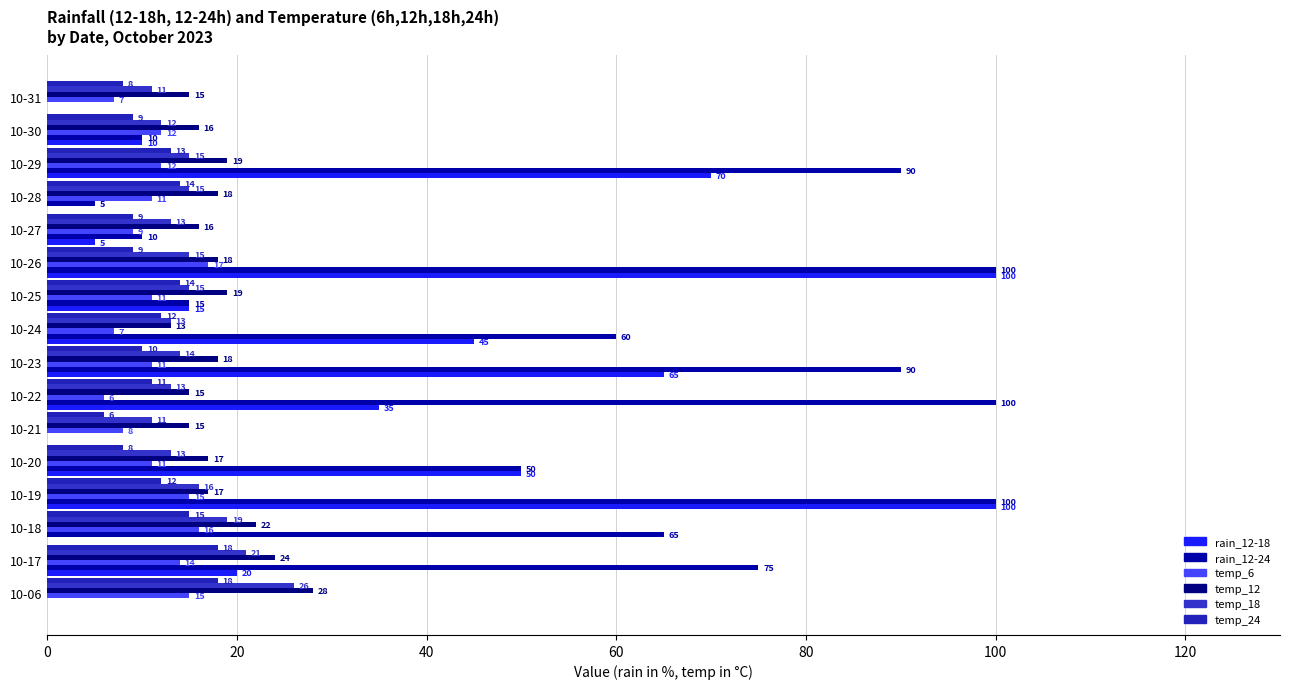

Rank the series by their maximum value, from lowest to highest.

temp_6, temp_24, temp_18, temp_12, rain_12-18, rain_12-24